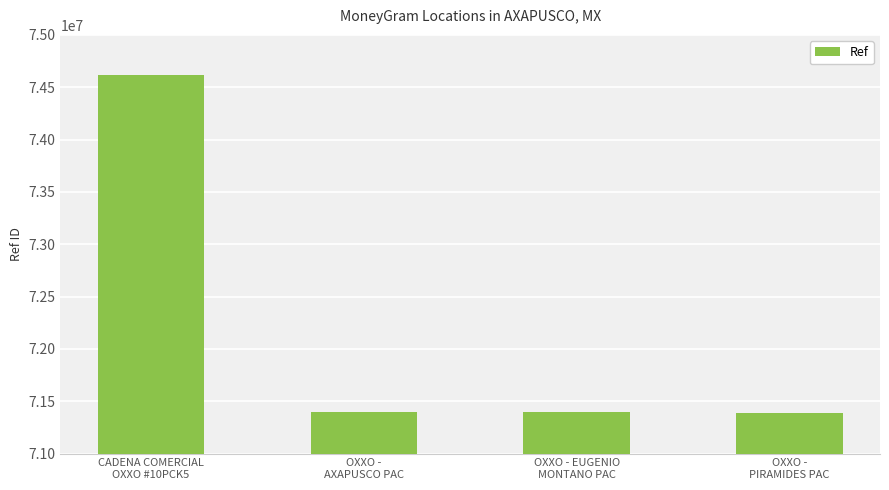

How many data points does each series have?

4